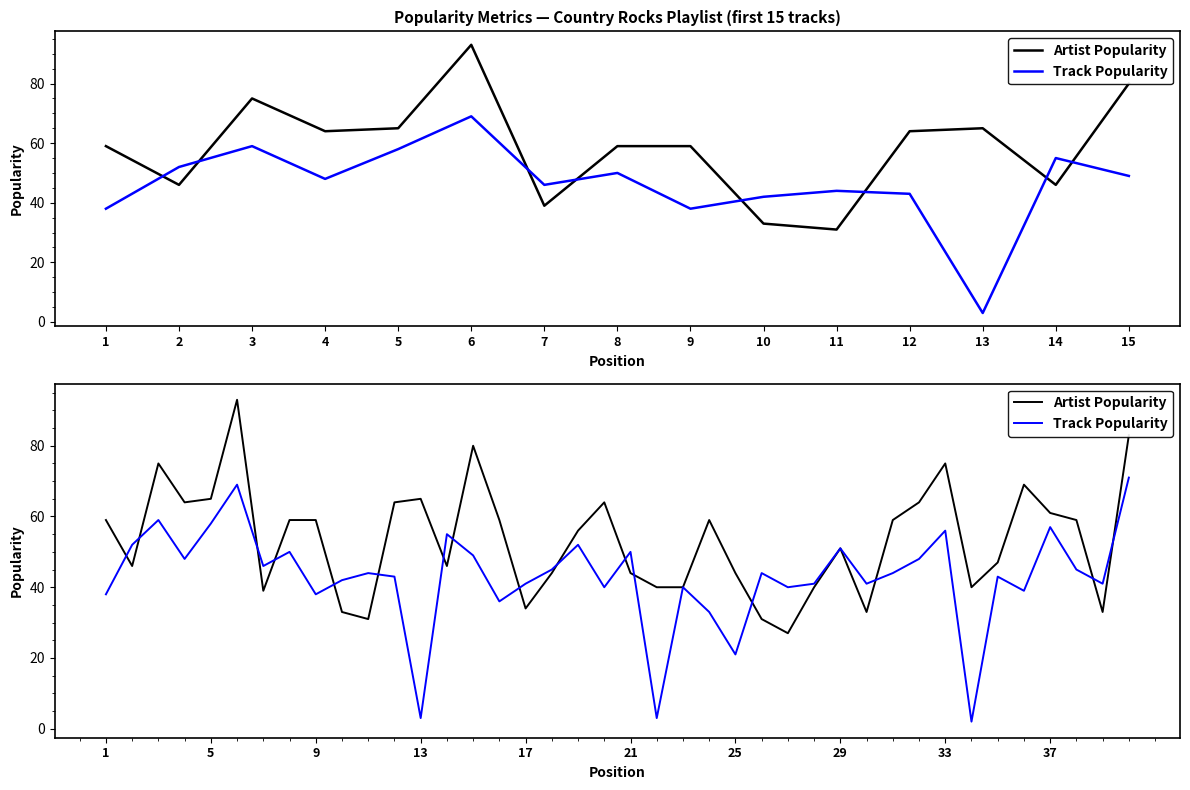

Is it true that Track Popularity equals 52 at 2?

True